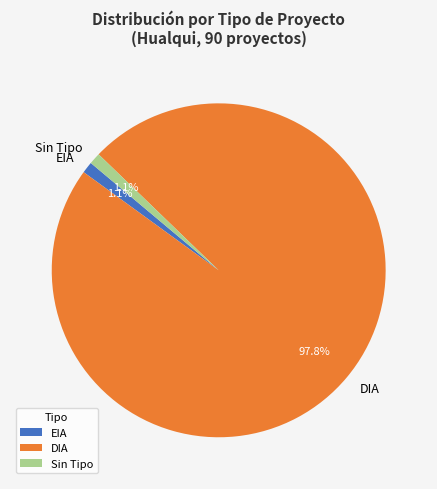

Which has a higher value, DIA or Sin Tipo?

DIA